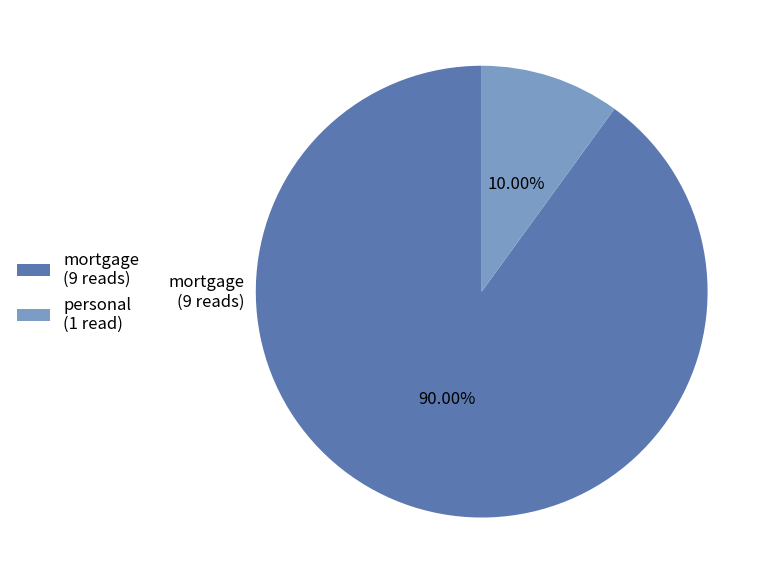

To the nearest percent, what portion does mortgage represent?

90%